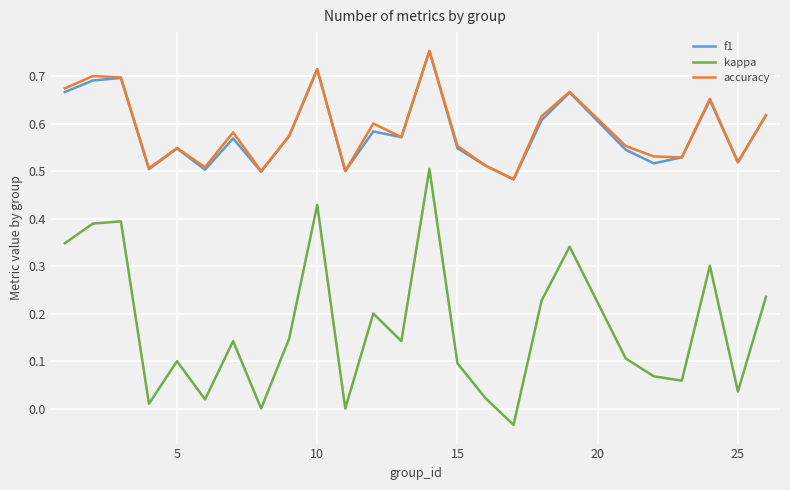

Which series has the largest range (max minus min)?

kappa